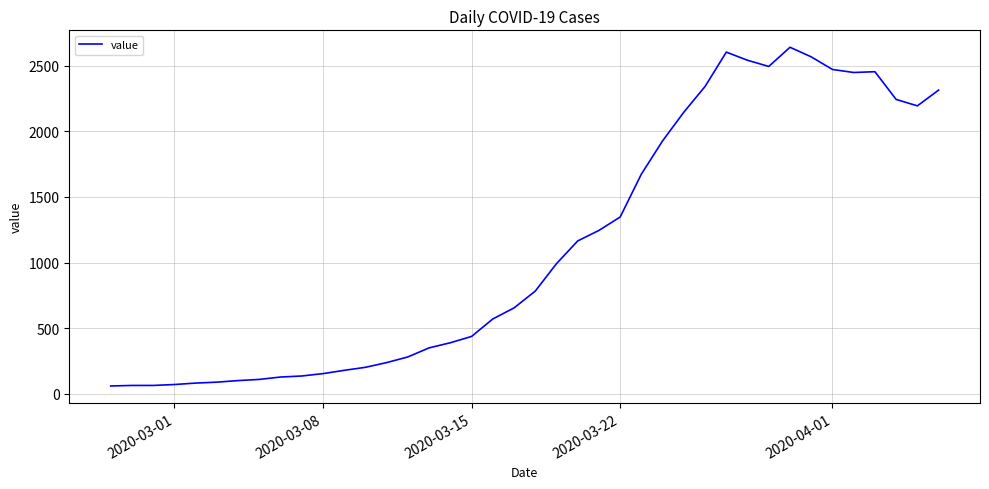

What is the difference between the maximum and minimum values?

2578